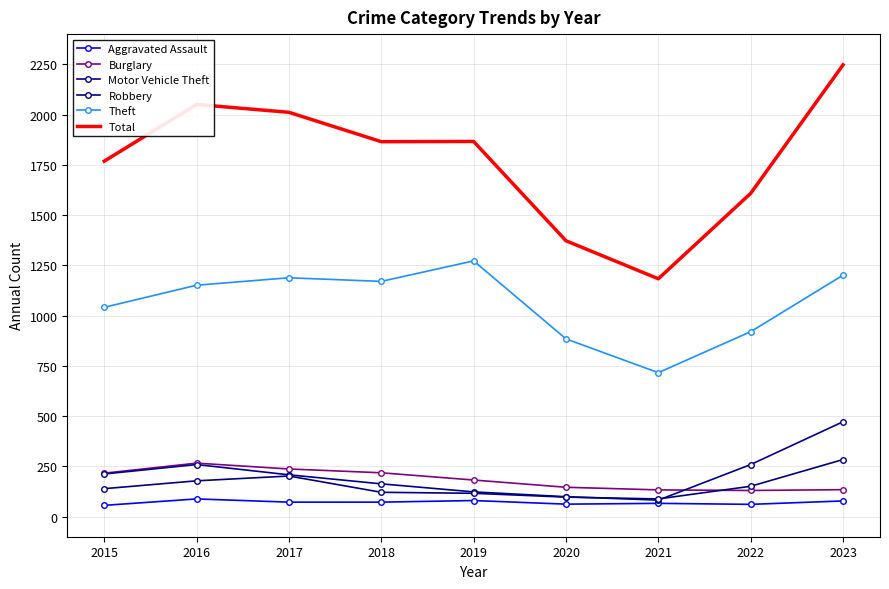

What is the total value across all series at 2020?

2660